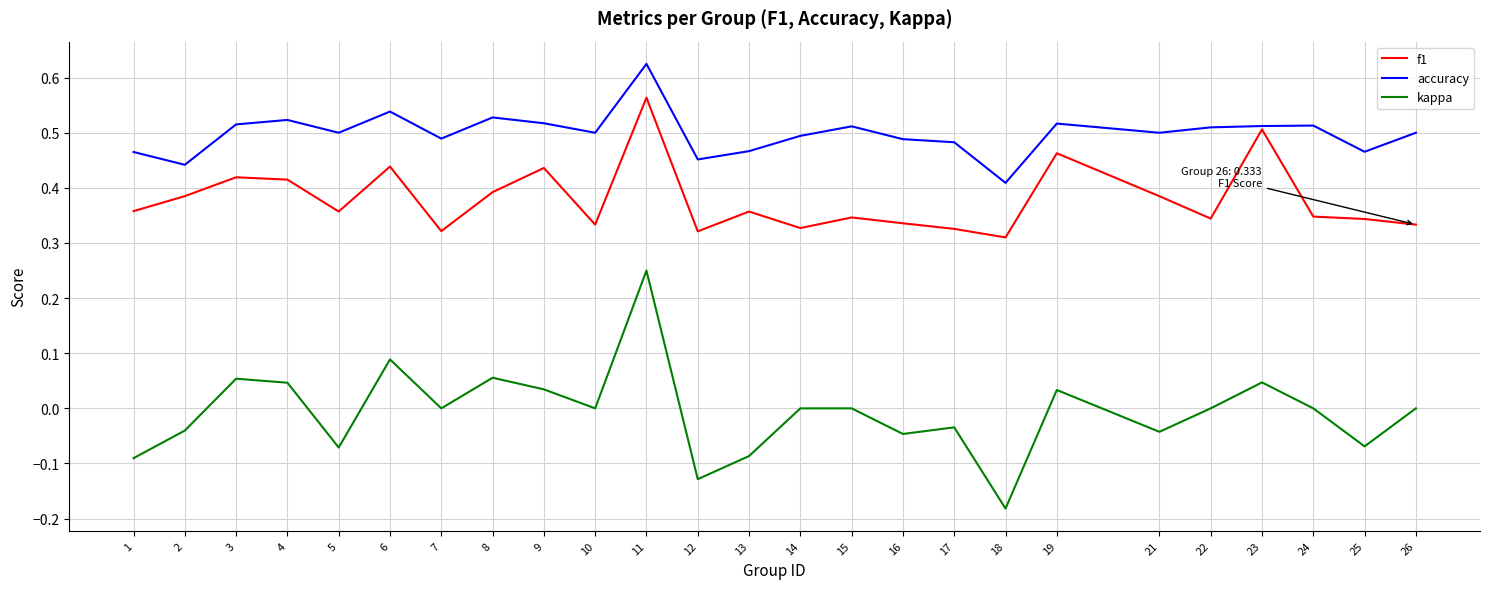

List the series in order of their overall mean, lowest first.

kappa, f1, accuracy